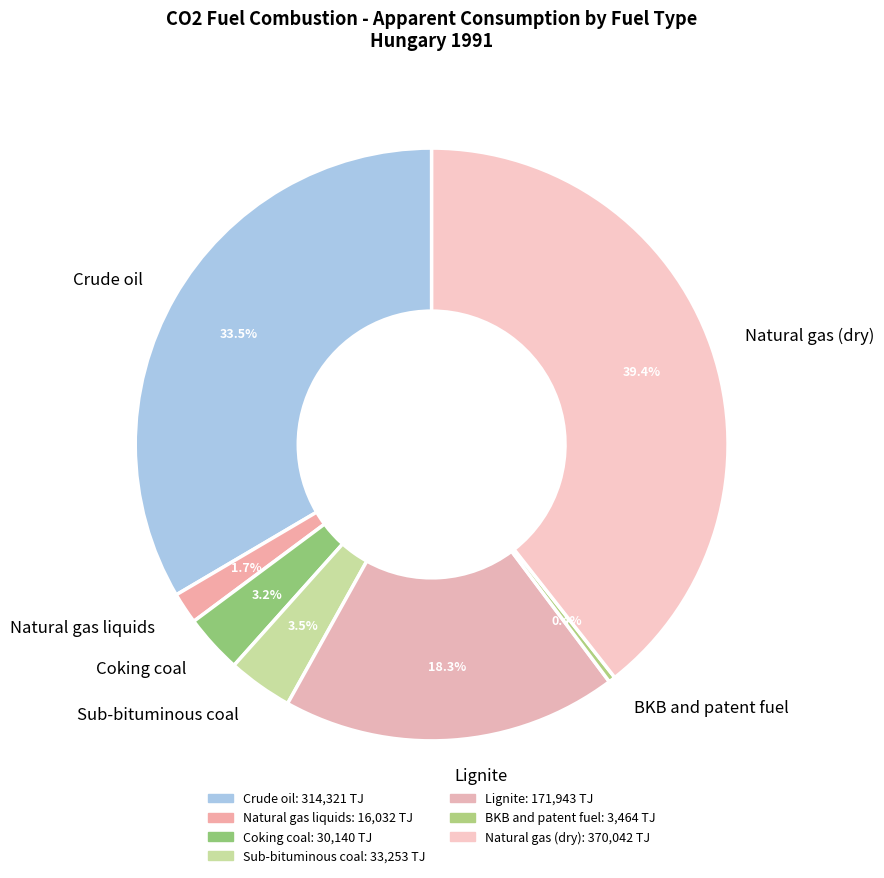

To the nearest percent, what is the average slice percentage?

14%